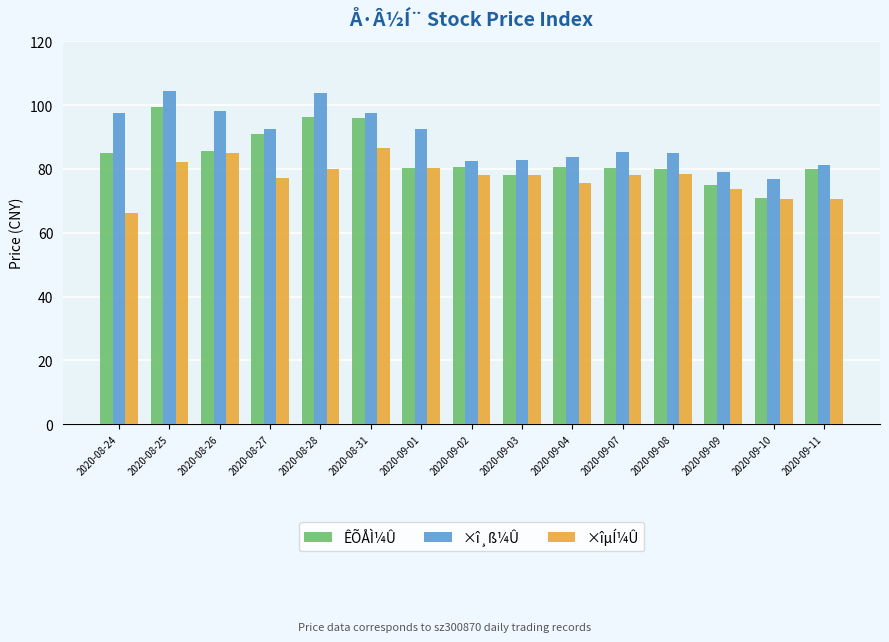

What is the value of the ×î¸ß¼Û bar at the 13th from the left?

79.0